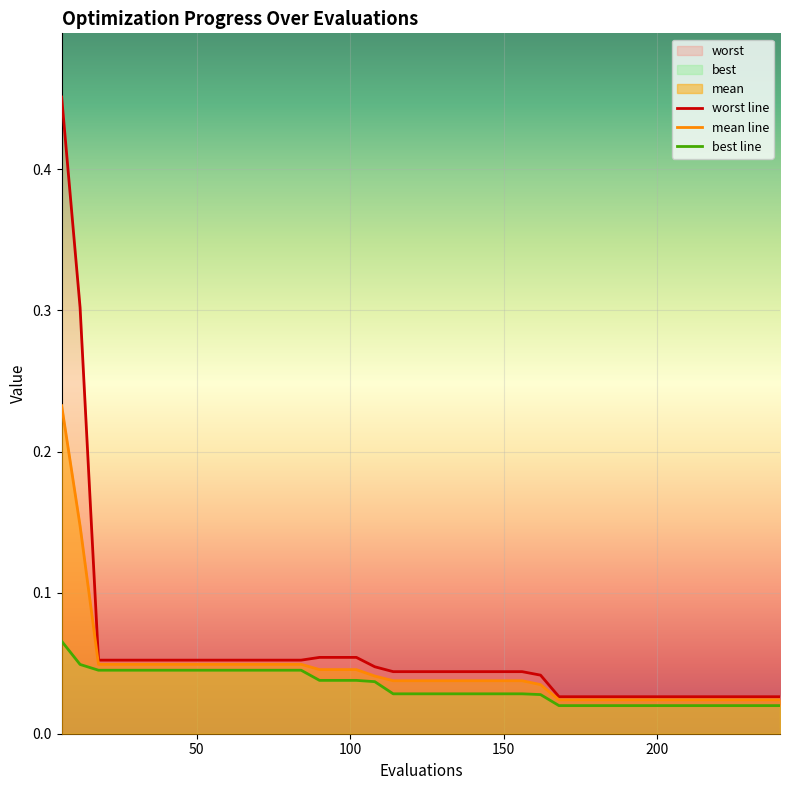

Where is best nearest to the value 0?

168